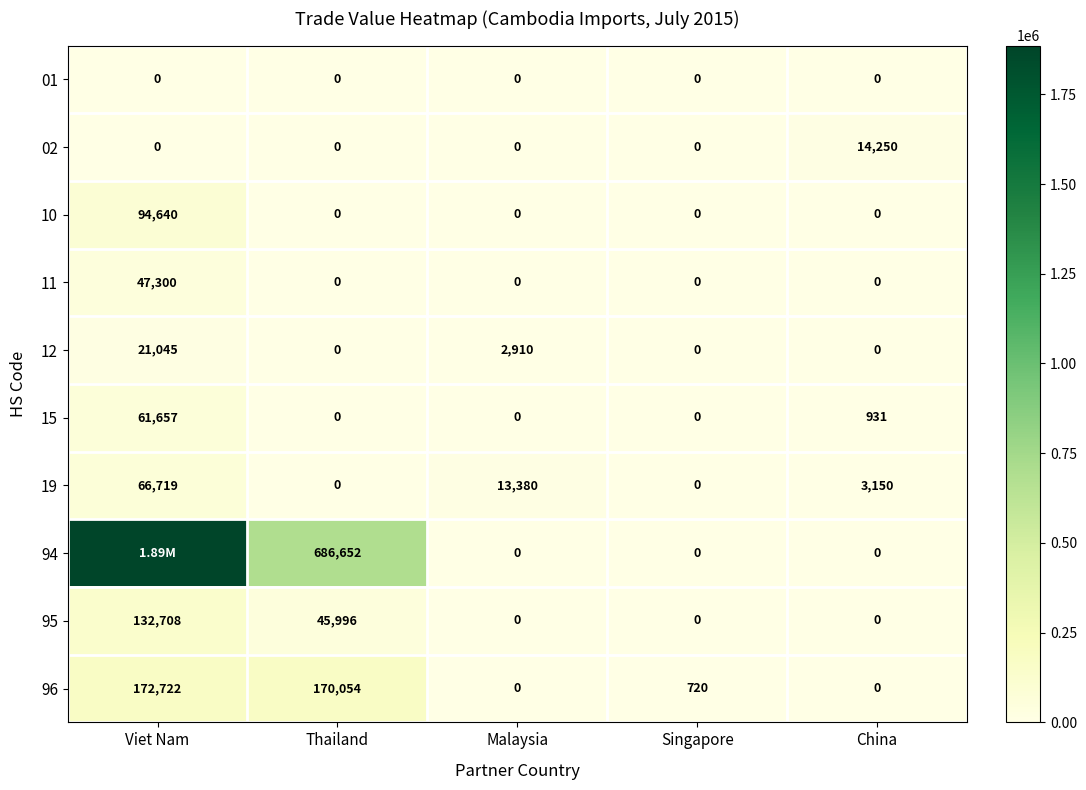

What is the average value of the 96 series?

68699